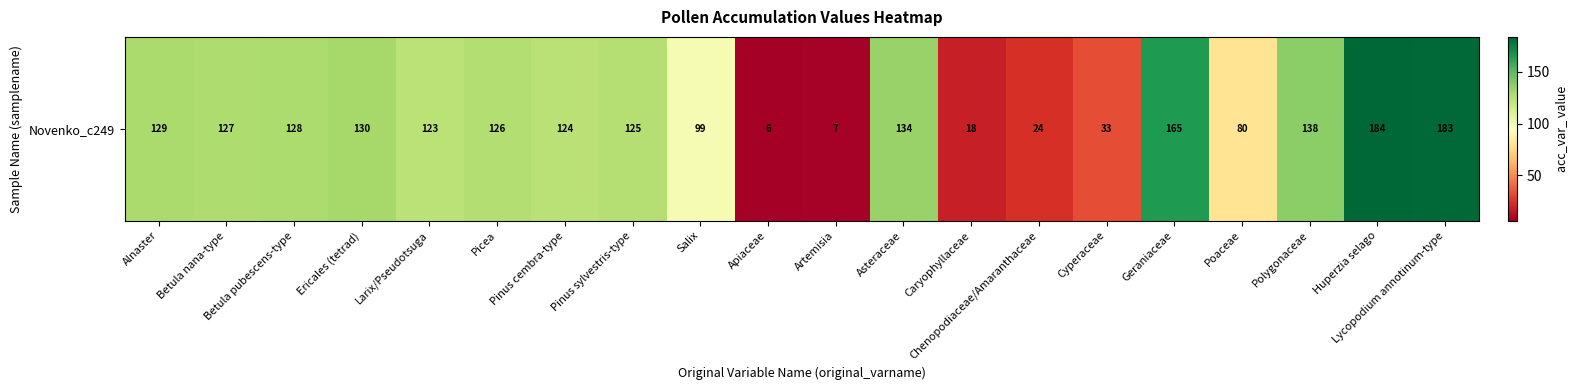

Is it true that the value at Huperzia selago is 184?

True